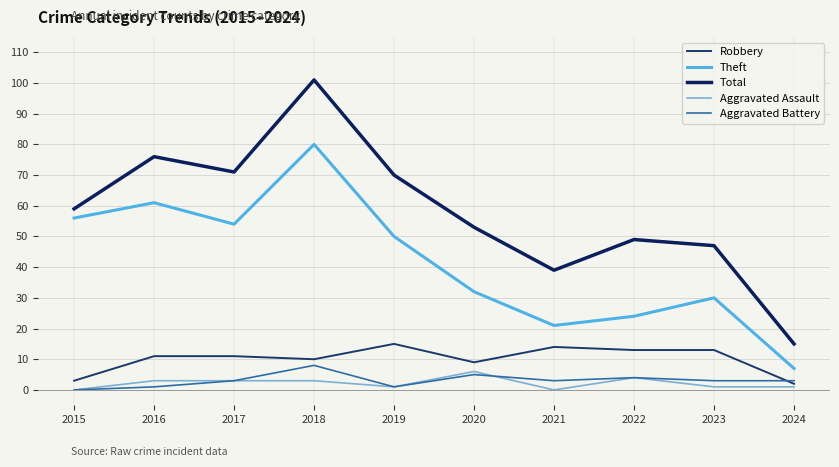

How many series are shown in this chart?

5